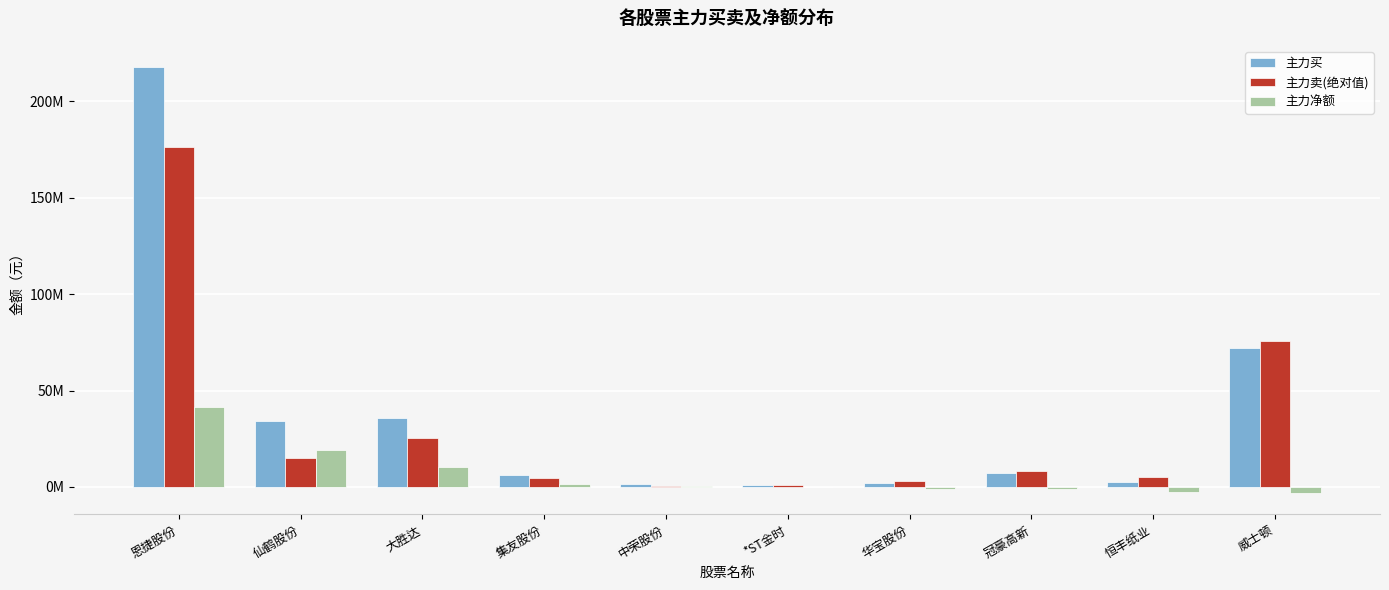

Which category has the highest value in the 主力买 series?

恩捷股份